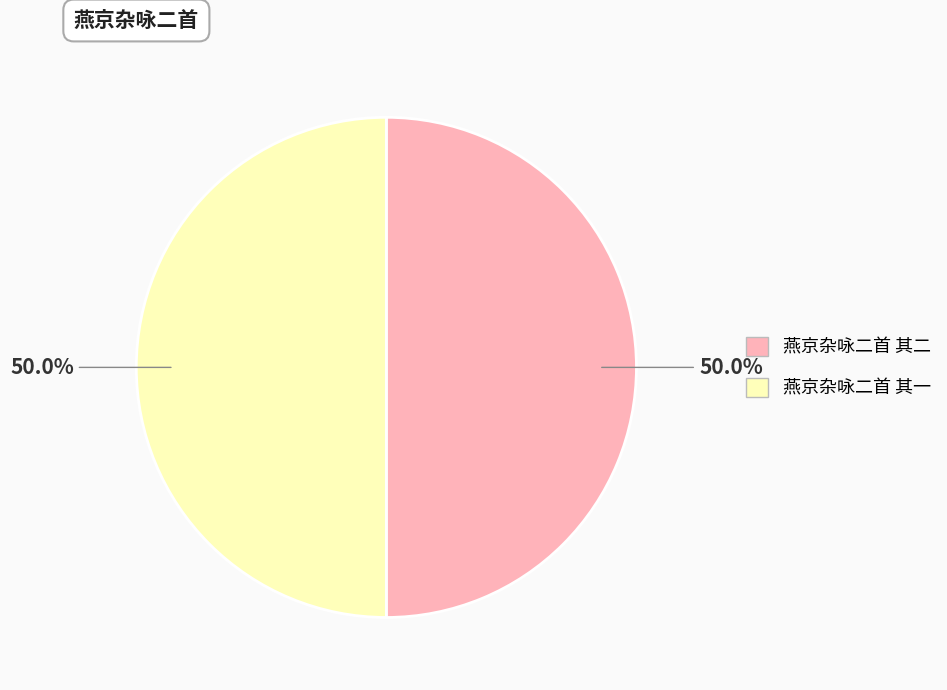

True or false: 燕京杂咏二首 其一 accounts for 63% of the total.

False